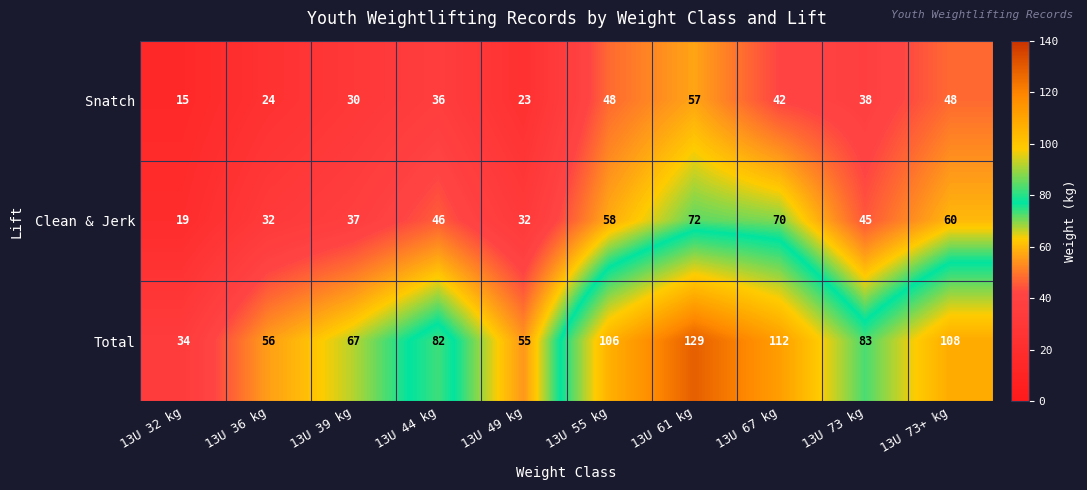

At 13U 61 kg, list the series in order from largest to smallest.

Total, Clean & Jerk, Snatch